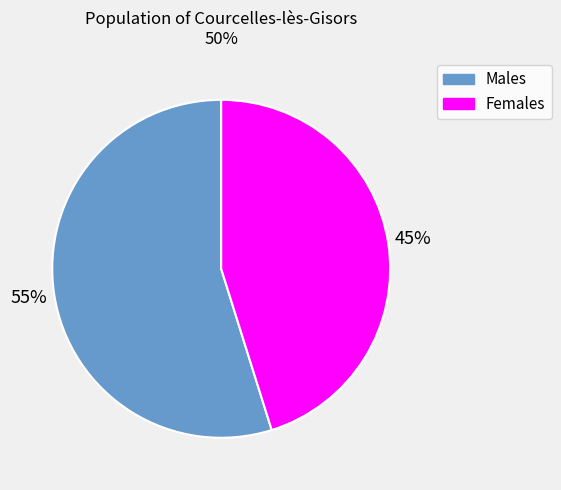

Is there any slice that represents more than half of the pie?

Yes